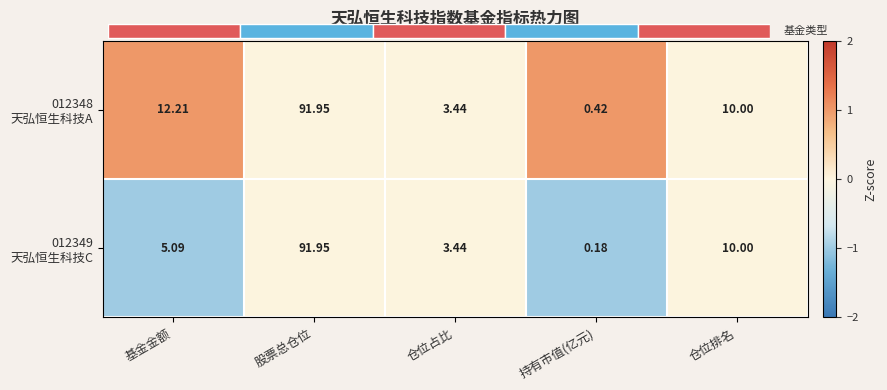

At how many categories does at least one series exceed 0?

2